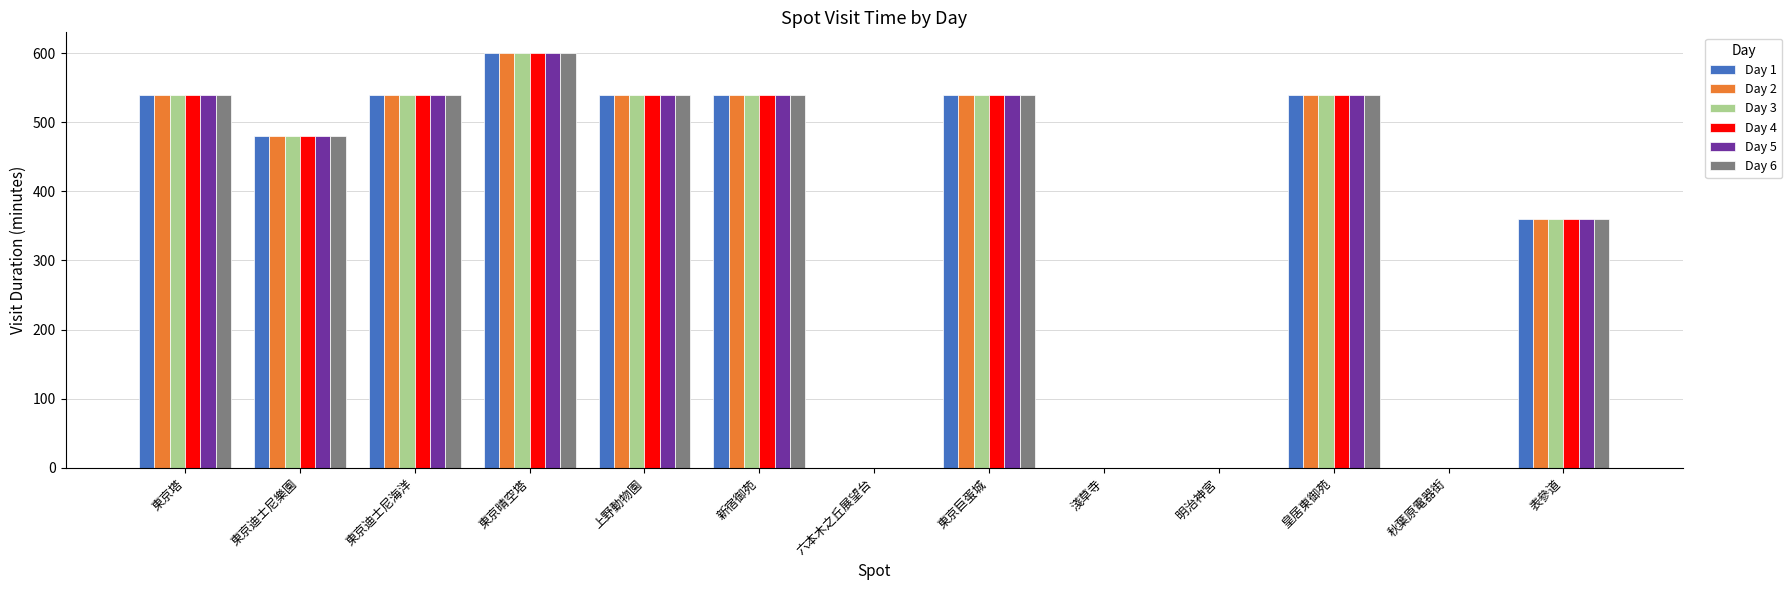

True or false: Day 6 has a value of 540 at 東京塔.

True